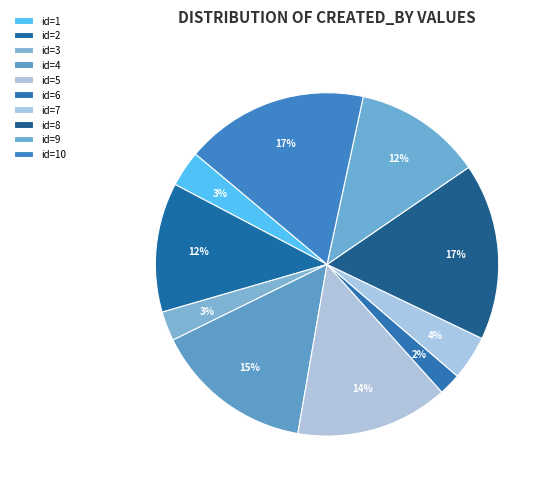

Count the number of slices in the pie.

10